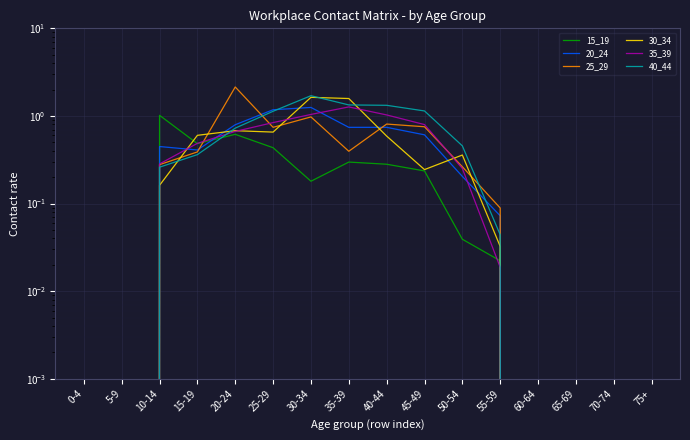

Count the number of data series in this chart.

6